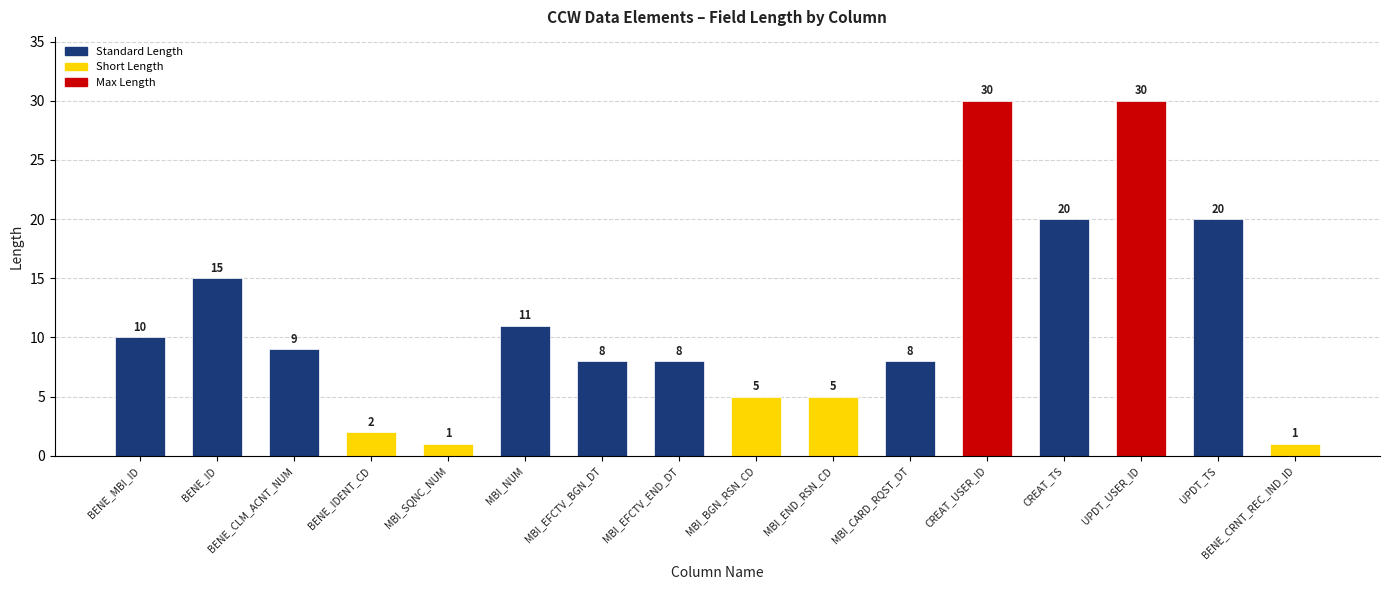

What is the maximum value shown in the chart?

30